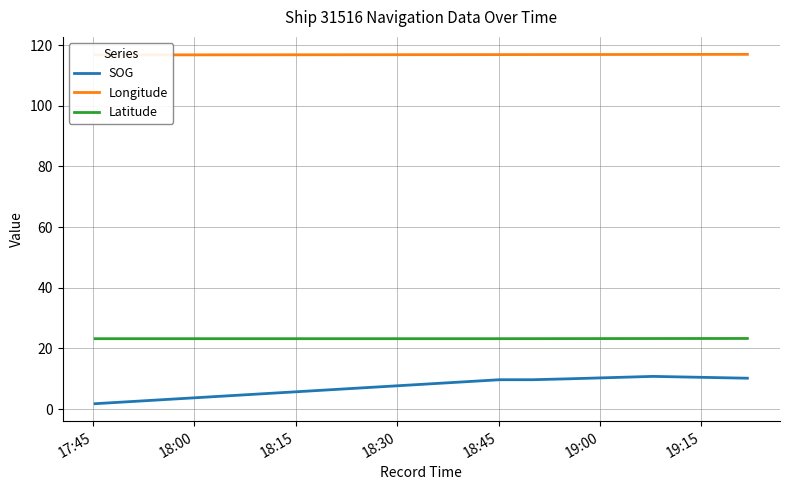

True or false: SOG and Latitude intersect in this chart.

False